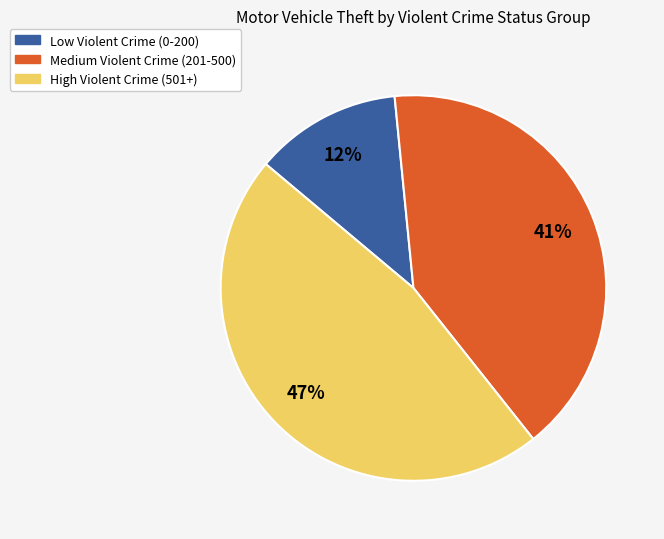

What is the smallest slice in the pie chart?

Low Violent Crime (0-200)